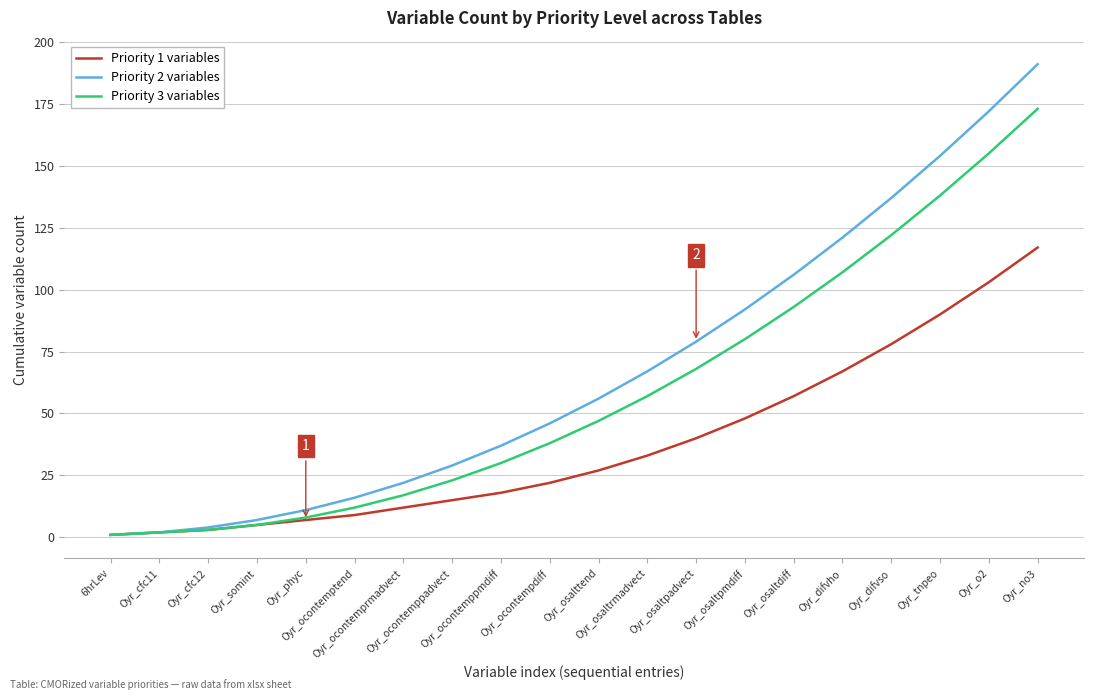

Where is Priority 2 variables nearest to the value 96?

Oyr_osaltpmdiff